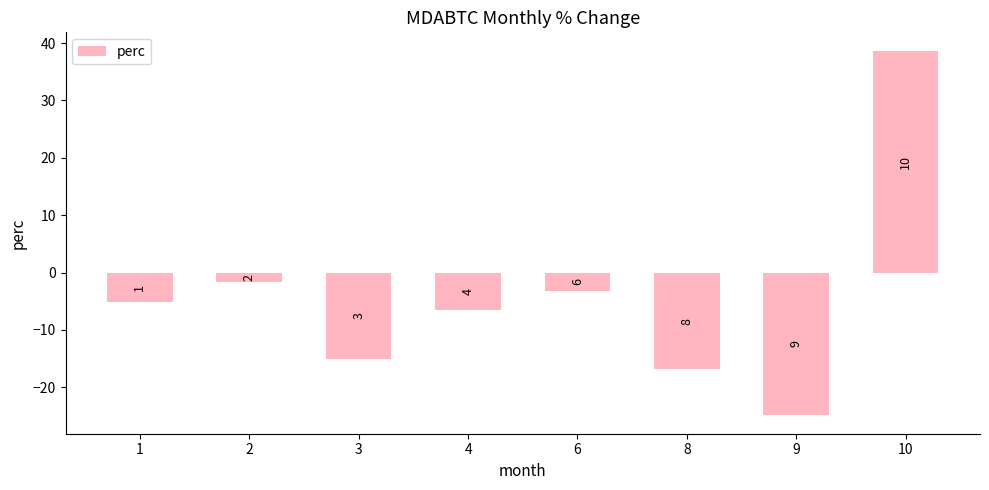

Are the bars horizontal?

No